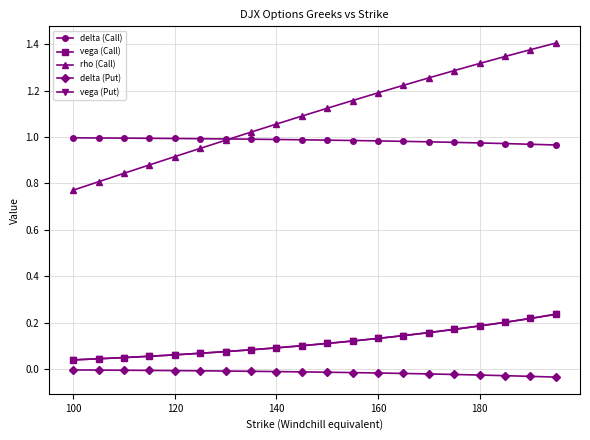

Which series has the largest total across all categories?

rho (Call)